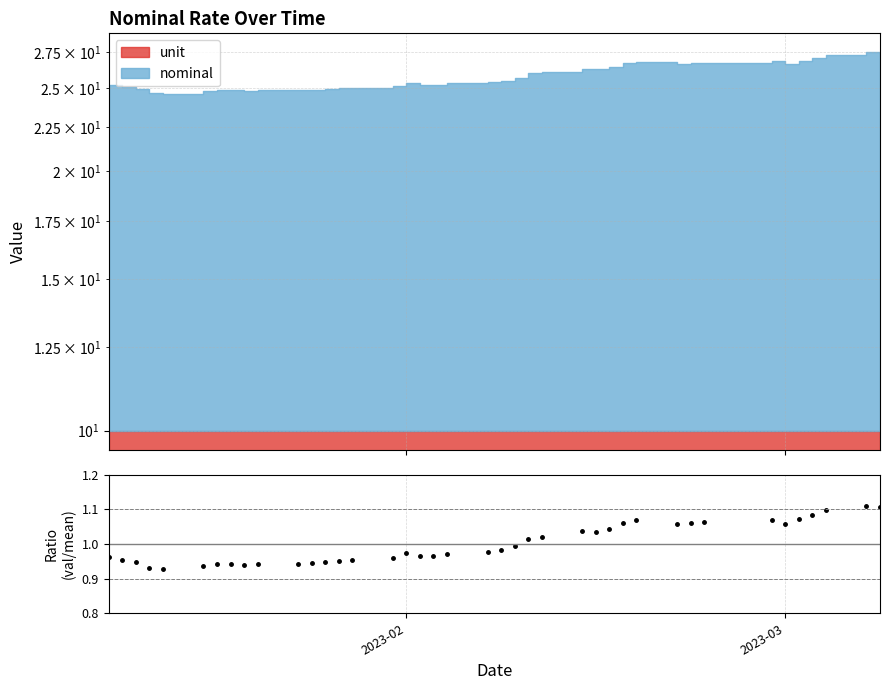

Reading left to right, extract all data points from this chart.

1.0	1.0	0.9	0.9	0.9	0.9	0.9	0.9	0.9	0.9	0.9	0.9	0.9	1.0	1.0	1.0	1.0	1.0	1.0	1.0	1.0	1.0	1.0	1.0	1.0	1.0	1.0	1.0	1.1	1.1	1.1	1.1	1.1	1.1	1.1	1.1	1.1	1.1	1.1	1.1